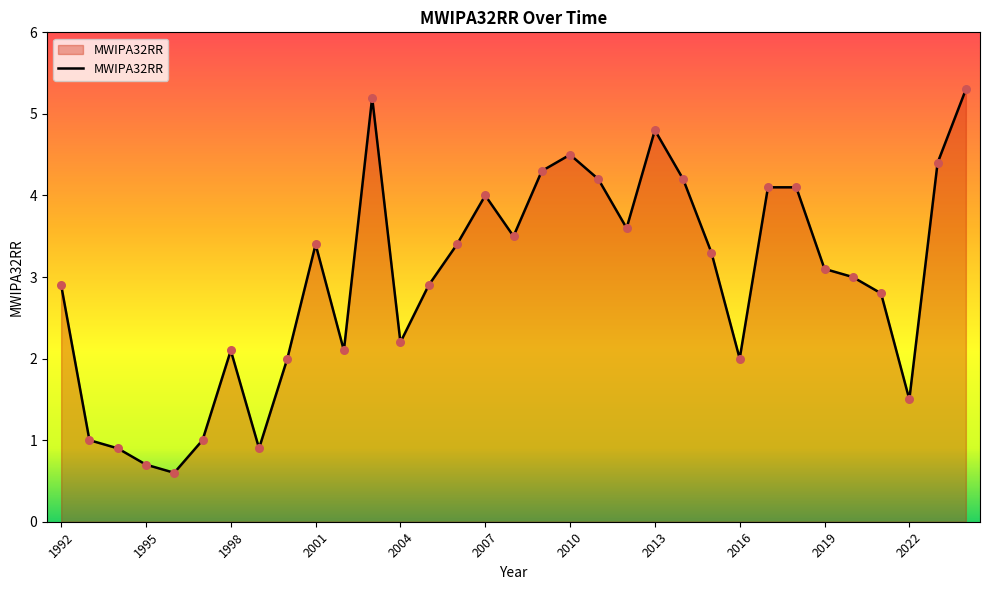

What is the difference between the maximum and minimum values?

4.7